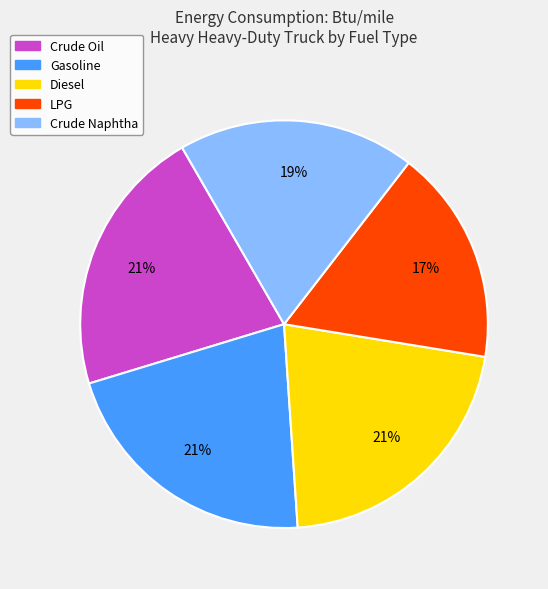

To the nearest percent, what is the difference between the largest and smallest slice percentages?

4%